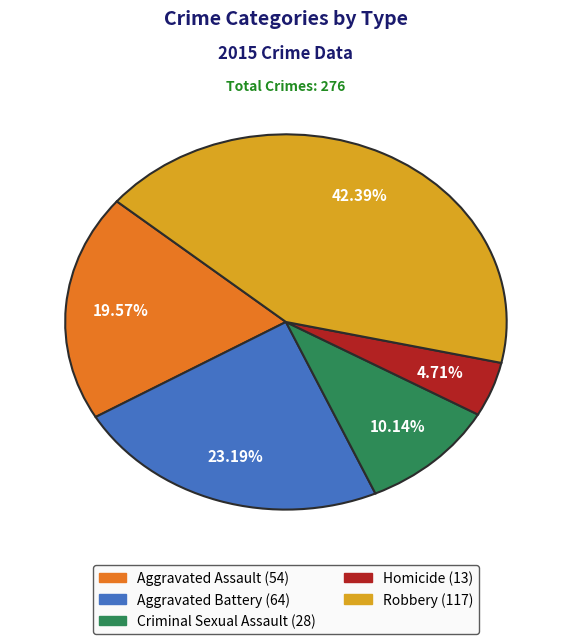

How many slices are in this pie chart?

5